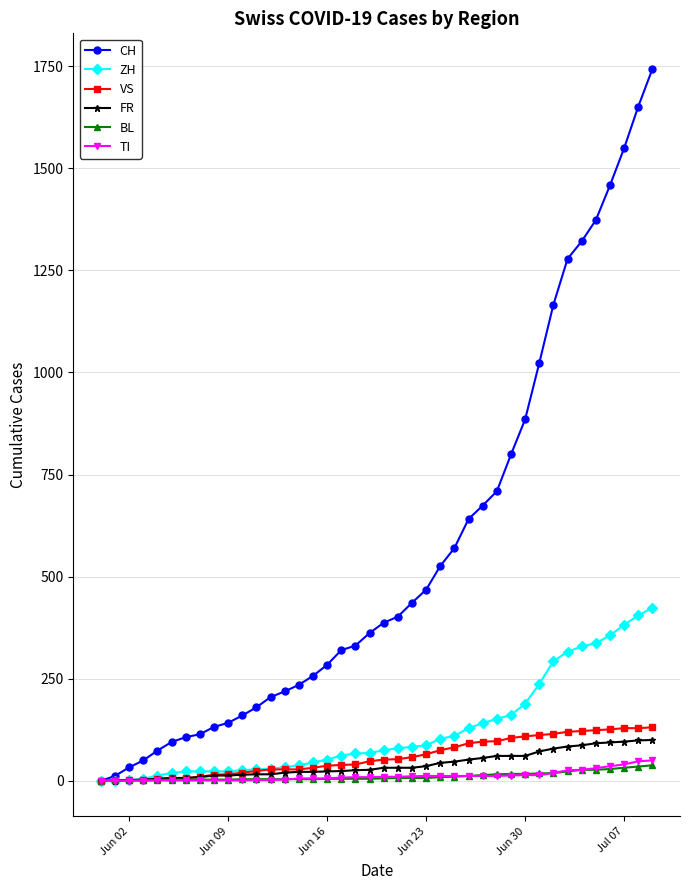

Which series has the largest total across all categories?

CH